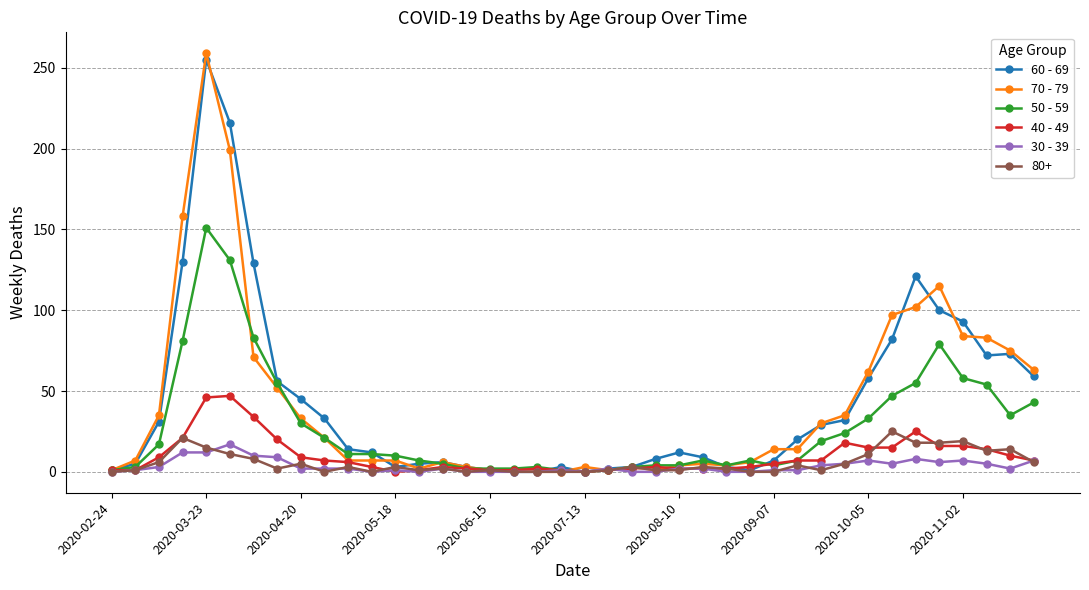

True or false: 60 - 69 has more than 0 points higher than both neighbors.

True